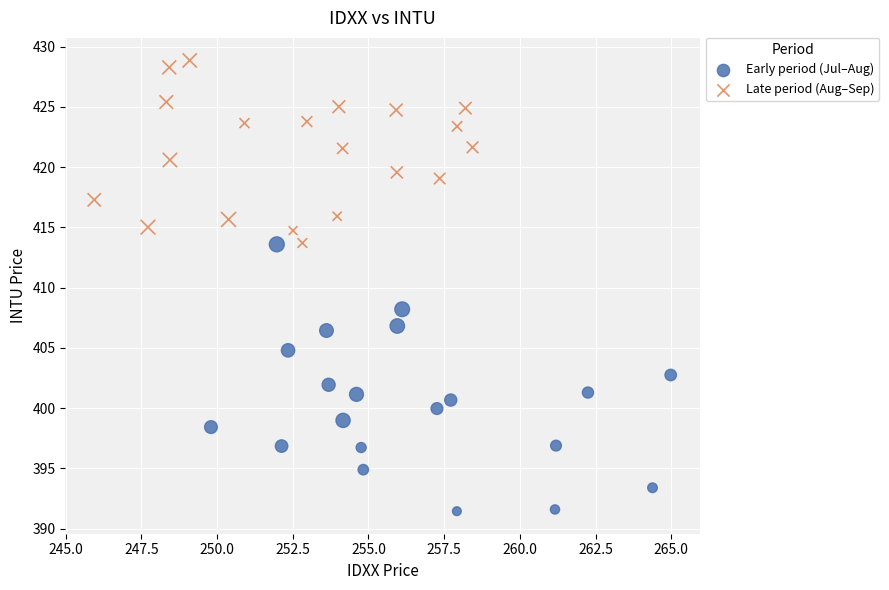

Which series reaches the minimum Y coordinate?

Early period (Jul–Aug)